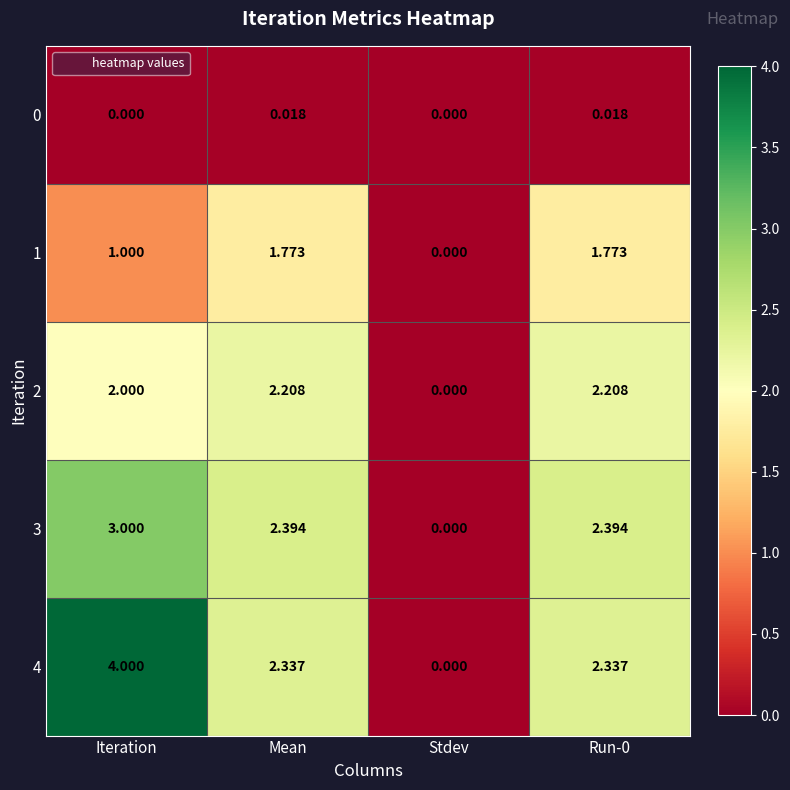

Is the value of 3 at Stdev greater than the value of 4 at Iteration?

No